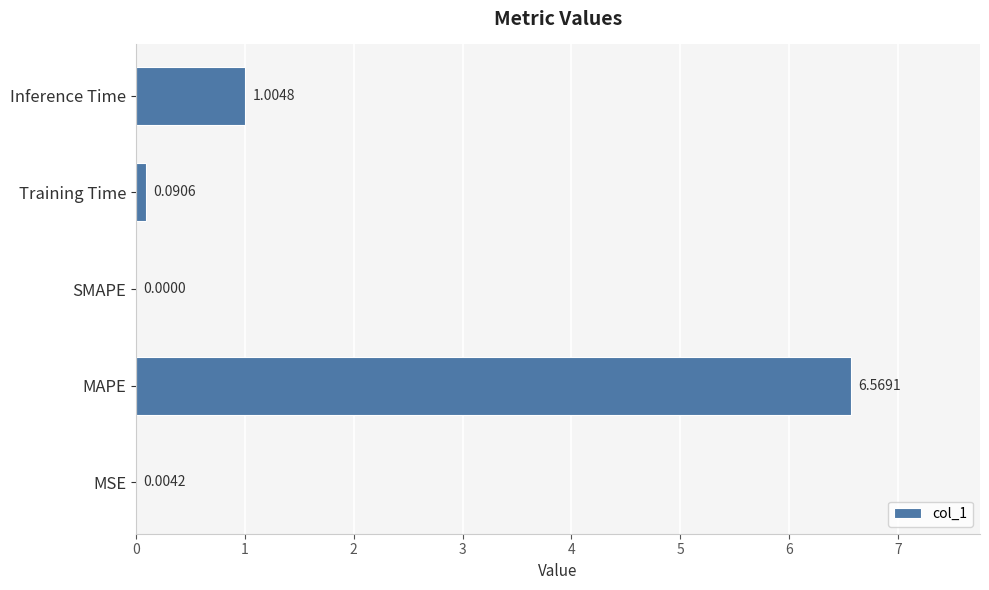

What is the change in value from MSE to MAPE?

+6.6